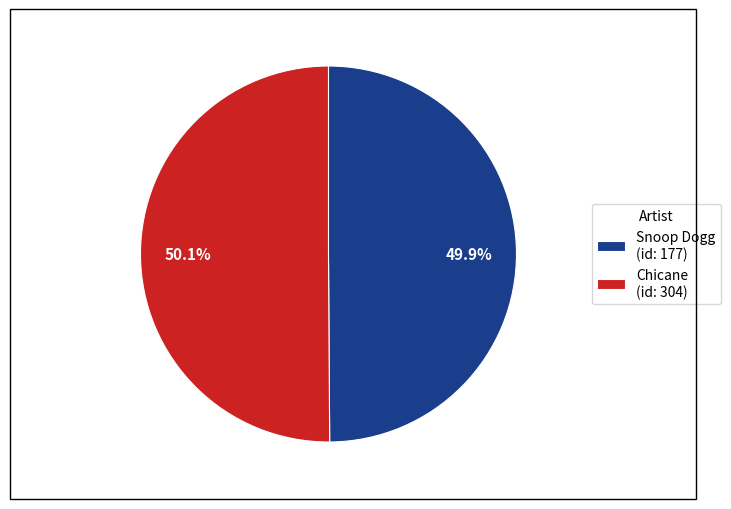

To the nearest percent, what percentage of the pie is Snoop Dogg?

50%